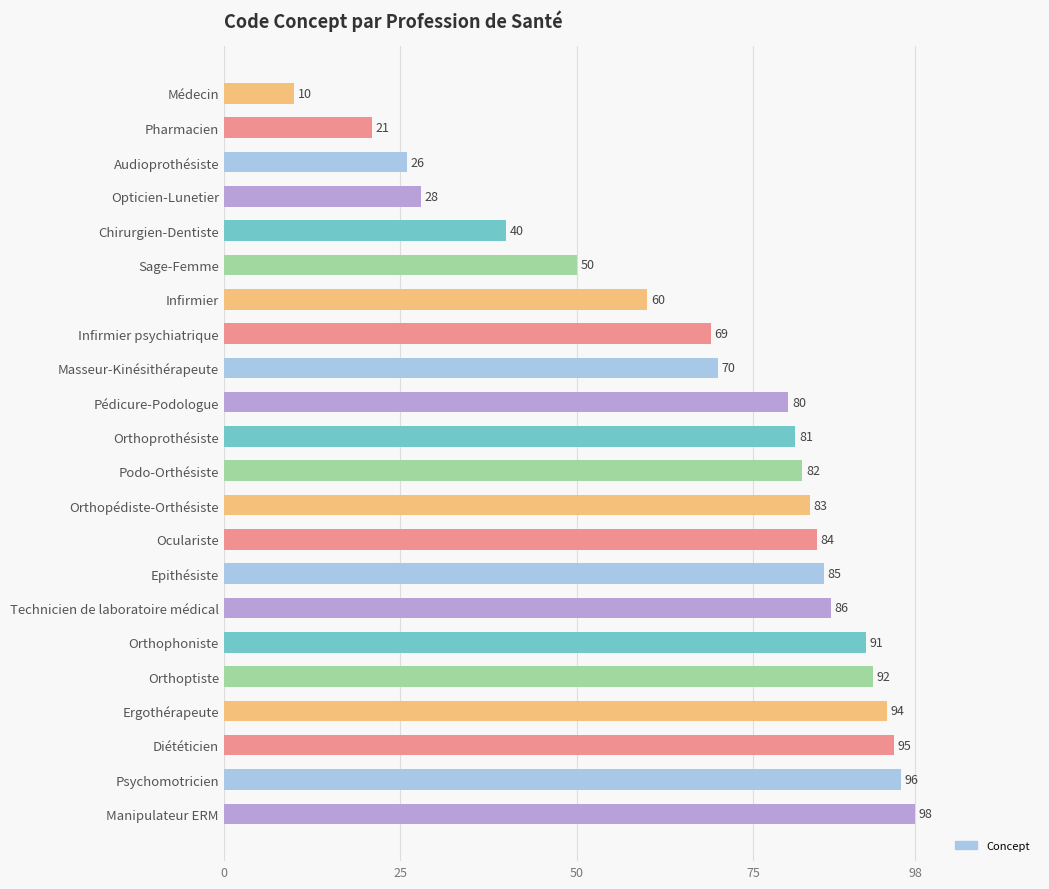

The value at Podo-Orthésiste is 82. True or false?

True